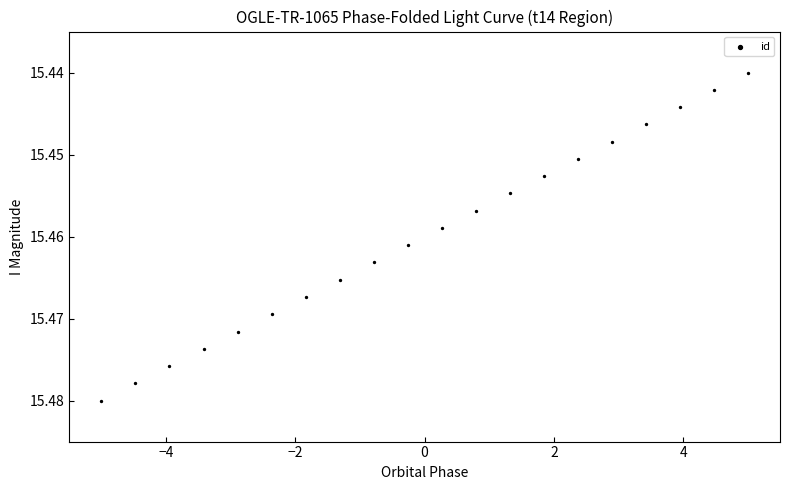

What is the range of X values (max minus min)?

10.0